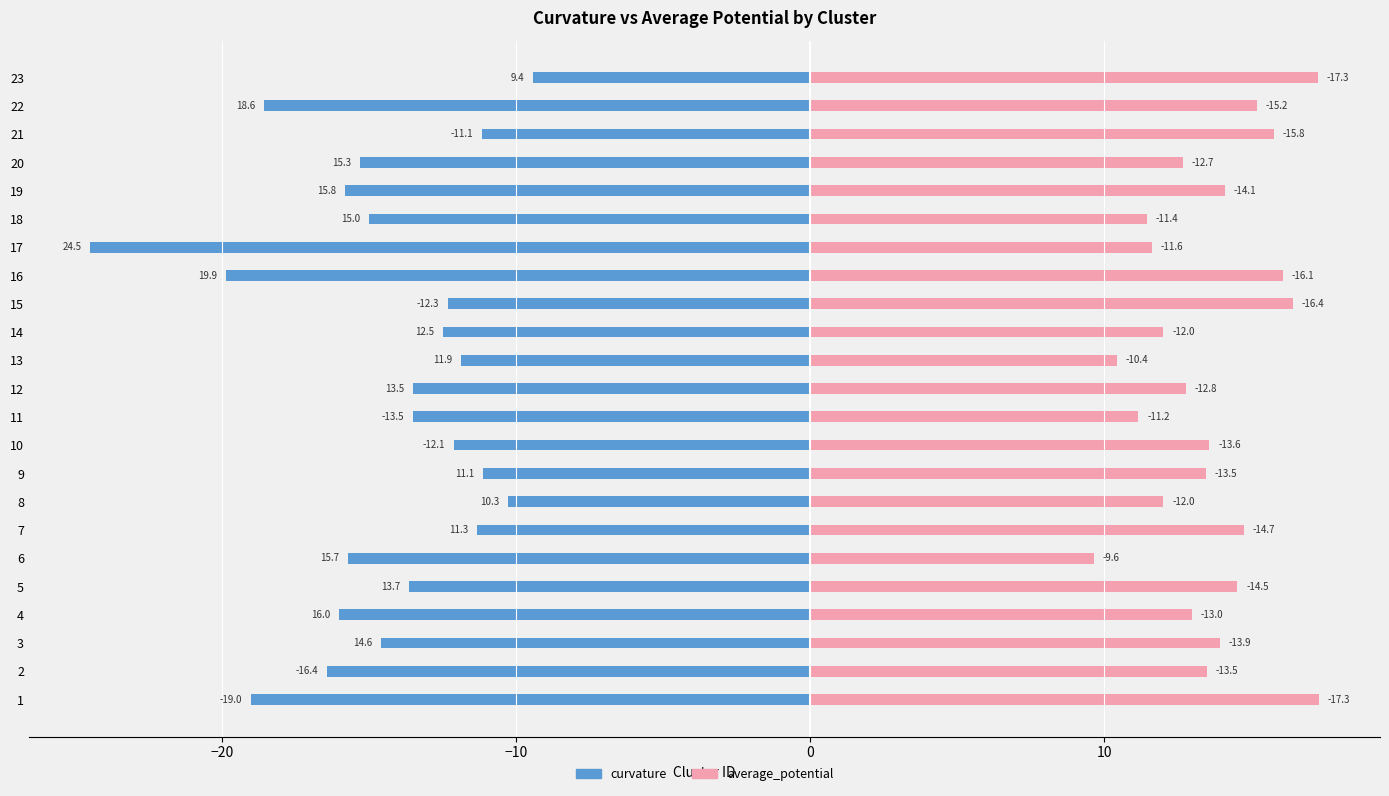

Reading left to right, what are all the values shown in this chart?

curvature: -19.0	-16.4	-14.6	-16.0	-13.7	-15.7	-11.3	-10.3	-11.1	-12.1	-13.5	-13.5	-11.9	-12.5	-12.3	-19.9	-24.5	-15.0	-15.8	-15.3	-11.1	-18.6	-9.4
average_potential: 17.3	13.5	13.9	13.0	14.5	9.6	14.7	12.0	13.5	13.6	11.2	12.8	10.4	12.0	16.4	16.1	11.6	11.4	14.1	12.7	15.8	15.2	17.3